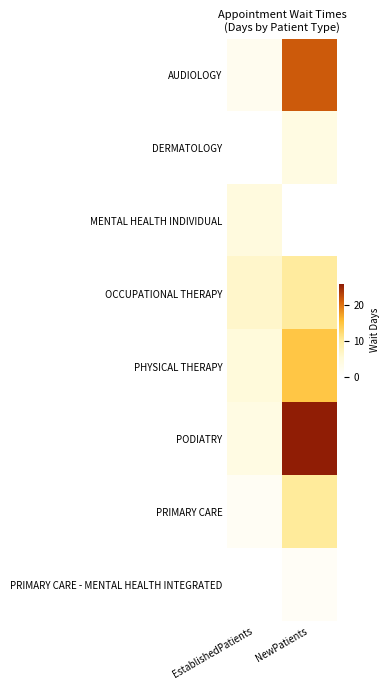

What is the approximate value of PRIMARY CARE - MENTAL HEALTH INTEGRATED at NewPatients?

1.2